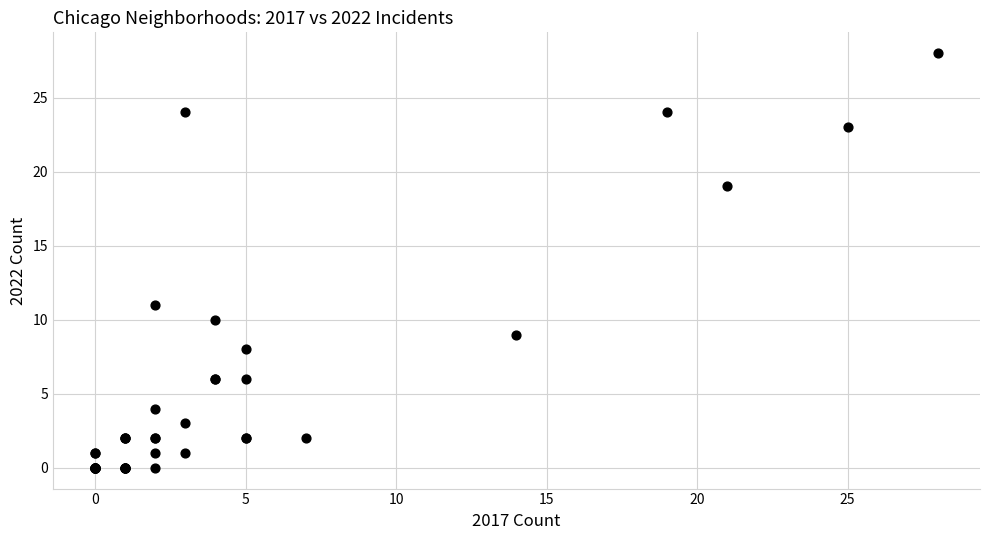

What Y value in the scatter plot is closest to 14?

11